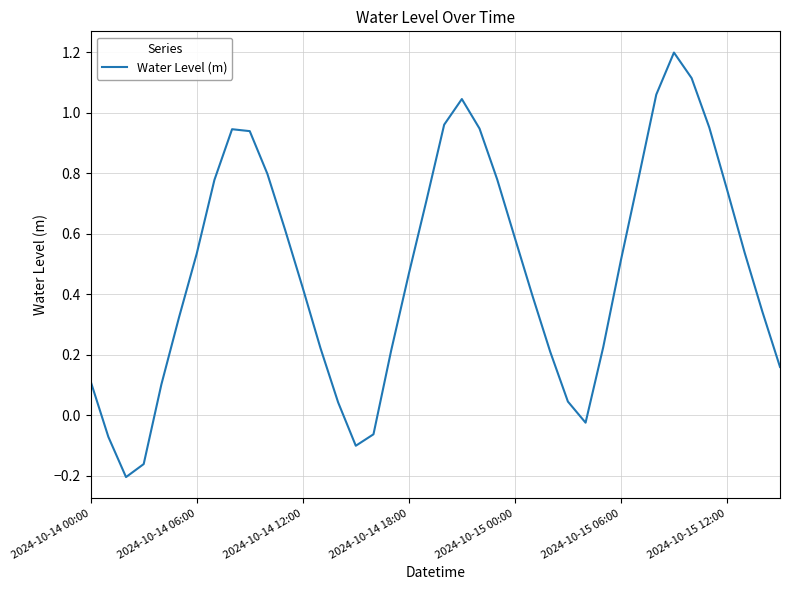

What is the difference between the maximum and minimum values?

1.4